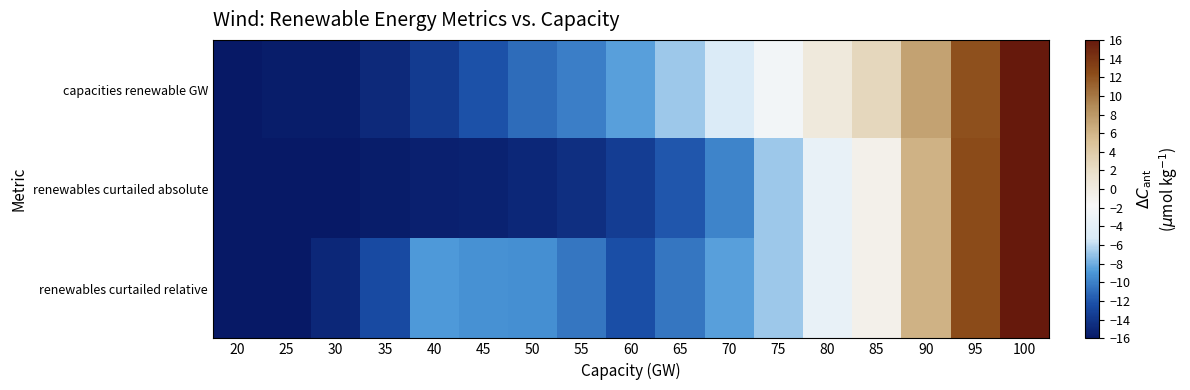

What is the smallest value displayed?

-16.0